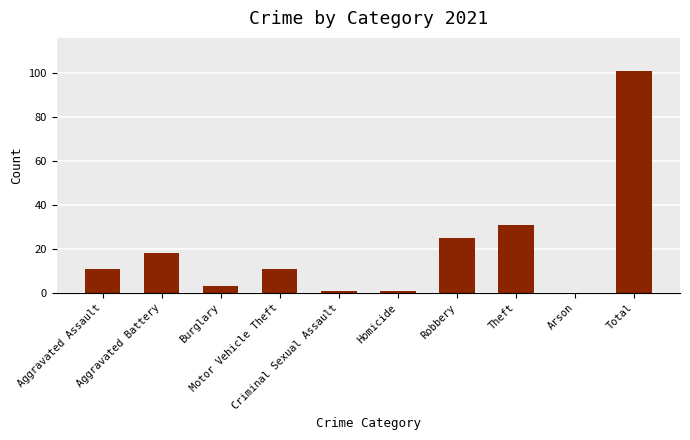

What is the maximum value shown in the chart?

101